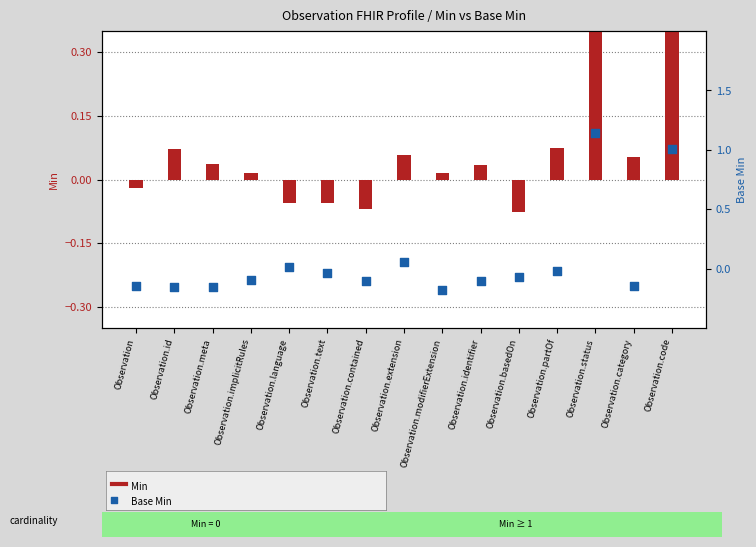

Between Observation.implicitRules and Observation.modifierExtension, which is larger?

Observation.implicitRules